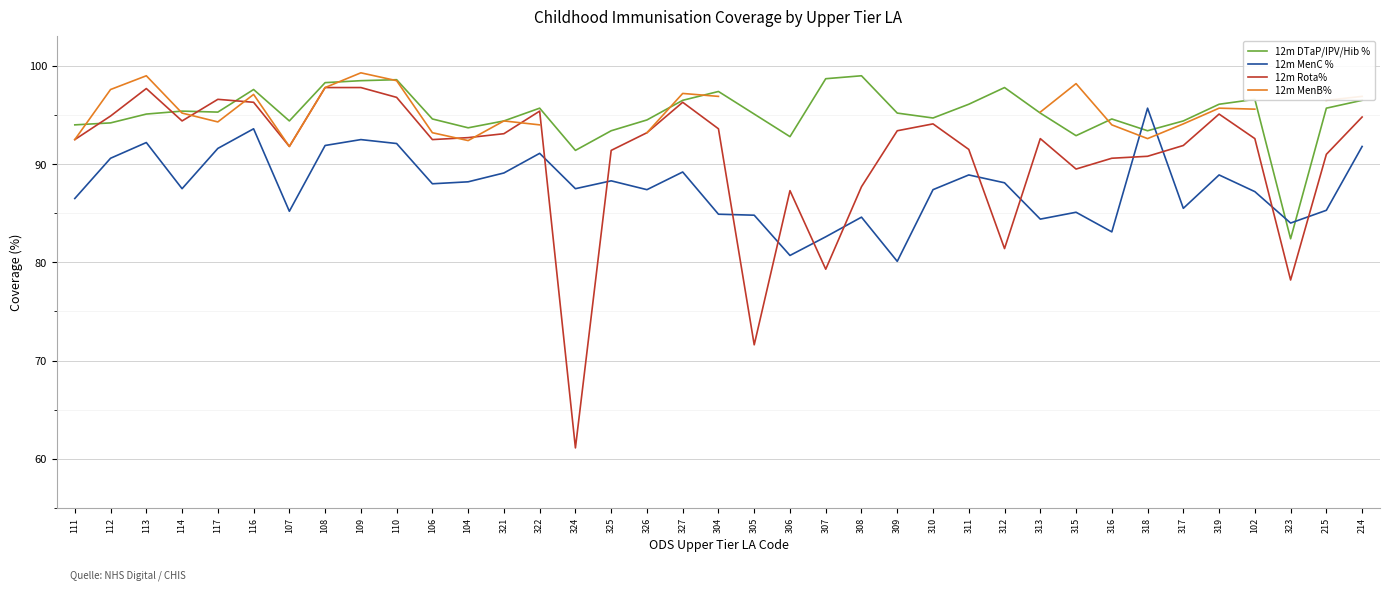

How many data points does each series have?

37